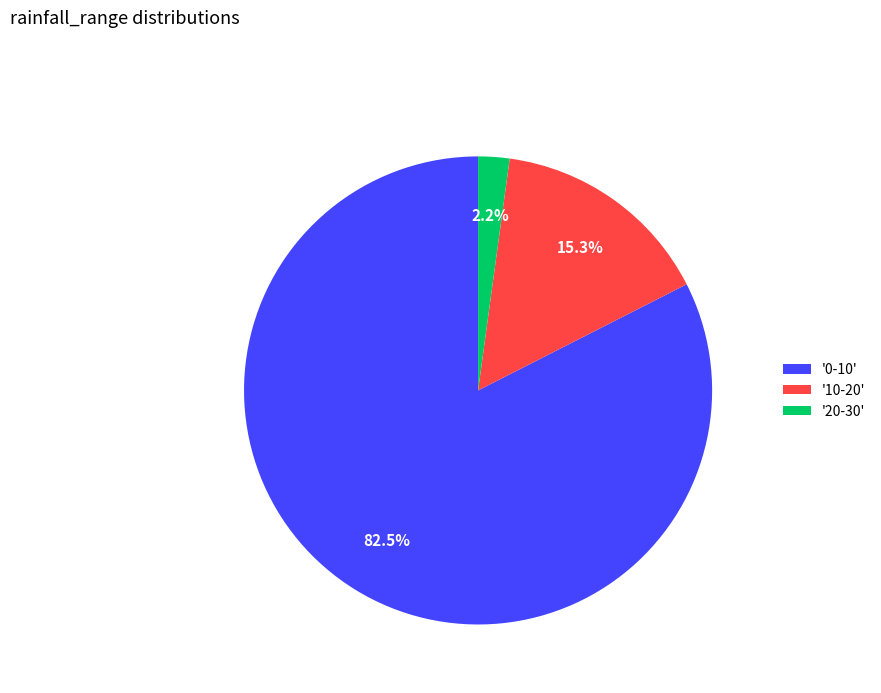

Does any single category account for the majority?

Yes